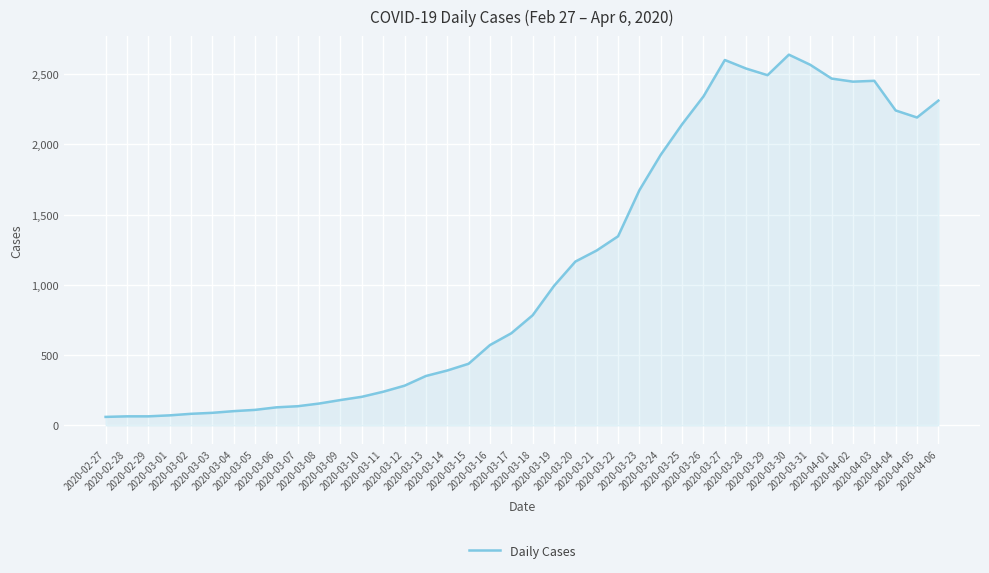

What is the difference between the maximum and minimum values?

2577